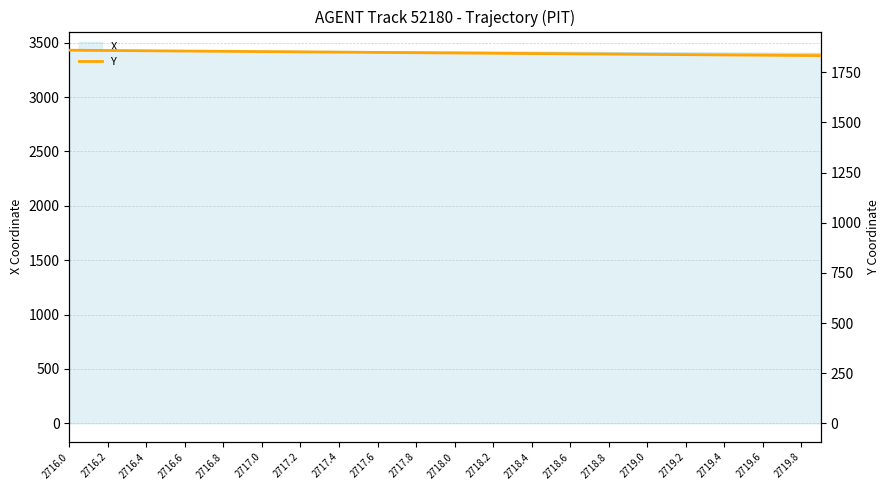

Does the chart have visible grid lines?

Yes